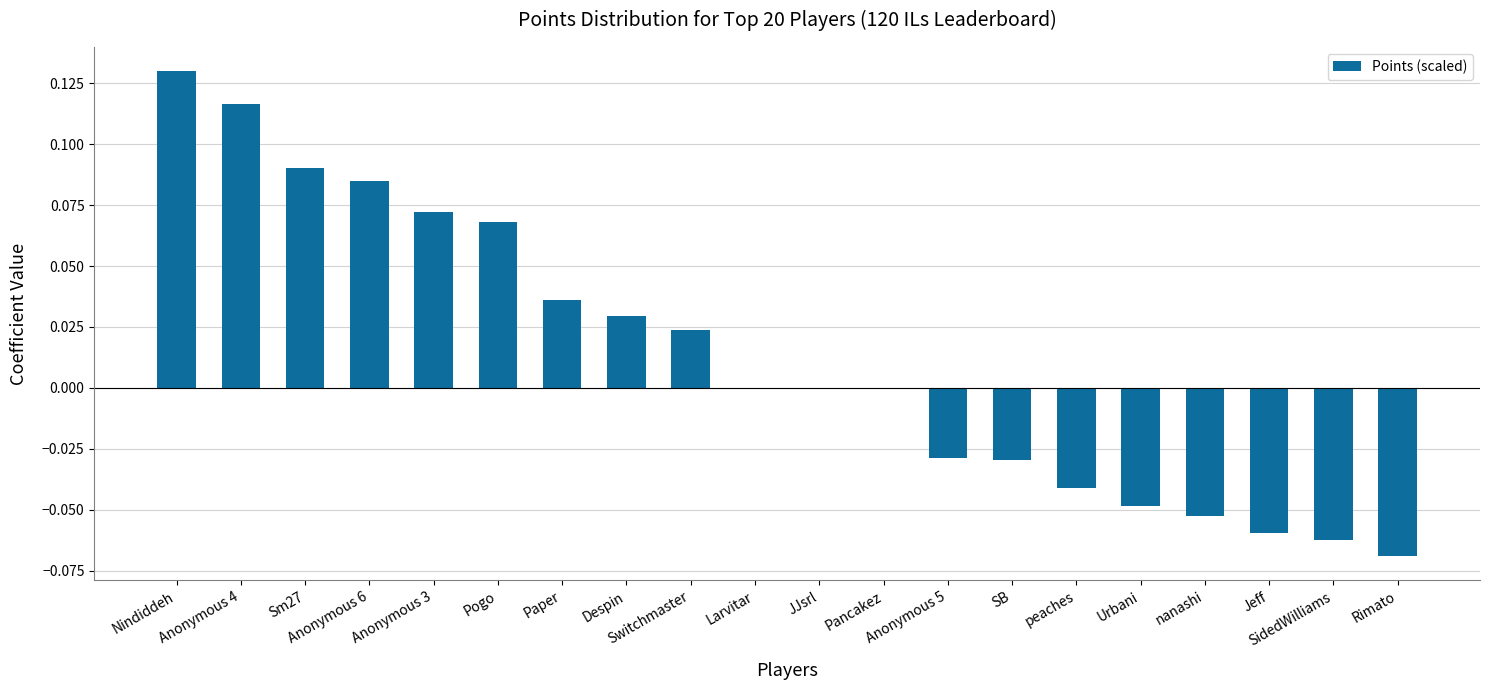

Which category has the highest value across all series?

Nindiddeh